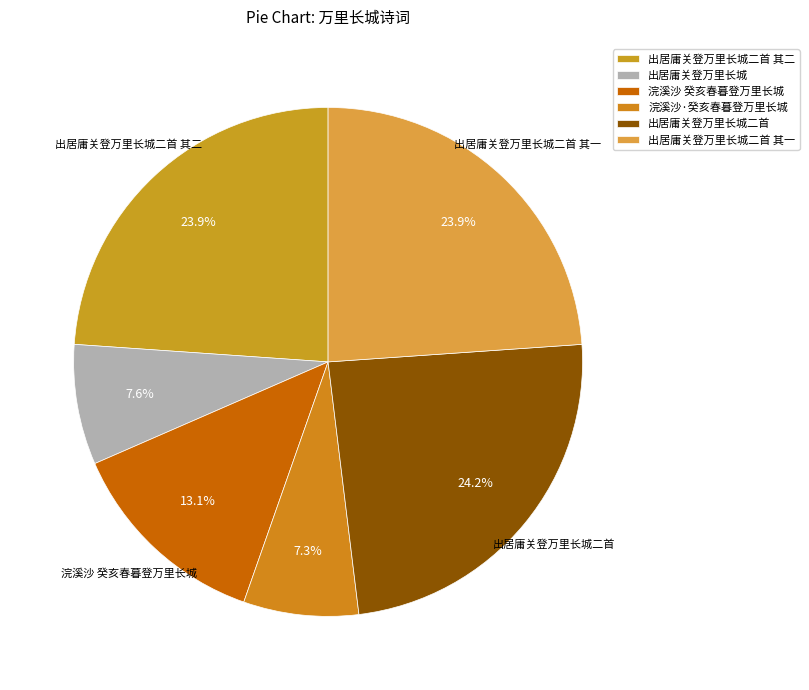

To the nearest percent, what is the average slice percentage?

17%